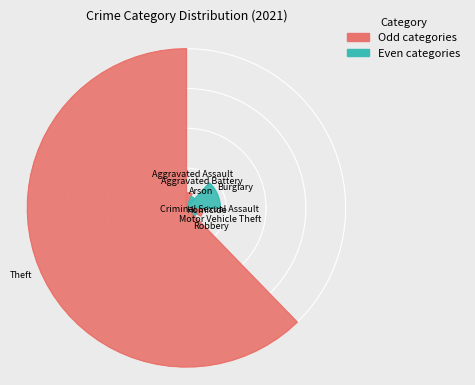

True or false: Criminal Sexual Assault accounts for 1% of the total.

True